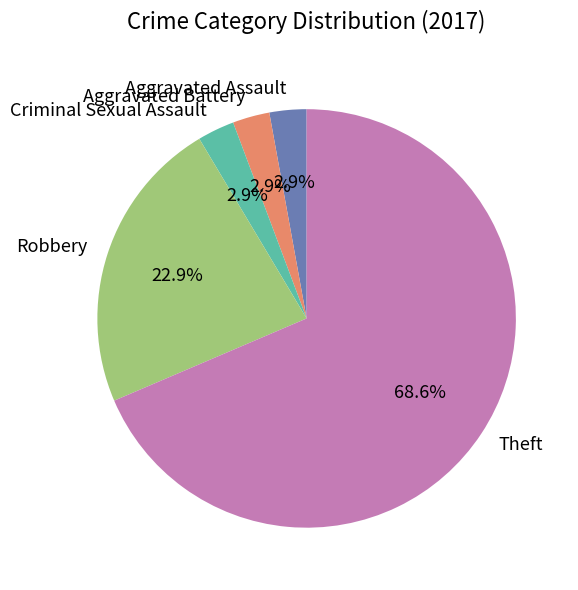

To the nearest percent, what portion does Criminal Sexual Assault represent?

3%